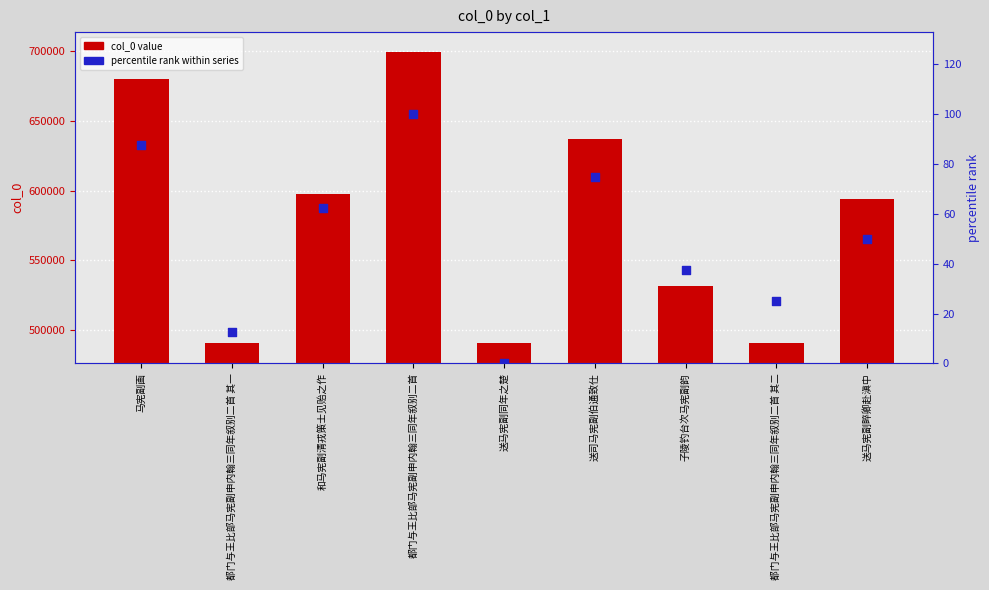

Which series contains the lowest Y value?

percentile rank within series